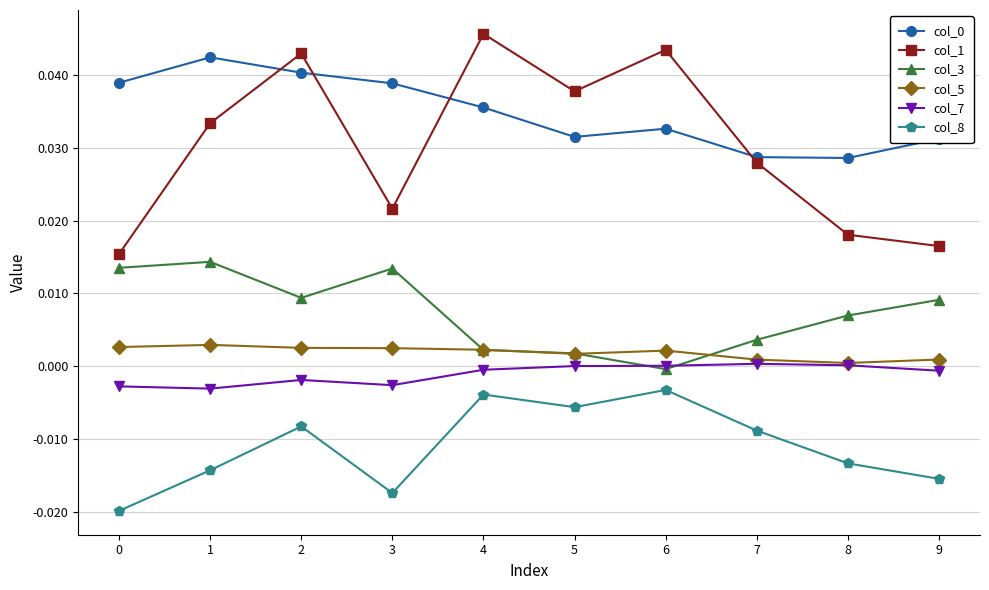

True or false: col_7 has more than 1 points higher than both neighbors.

True